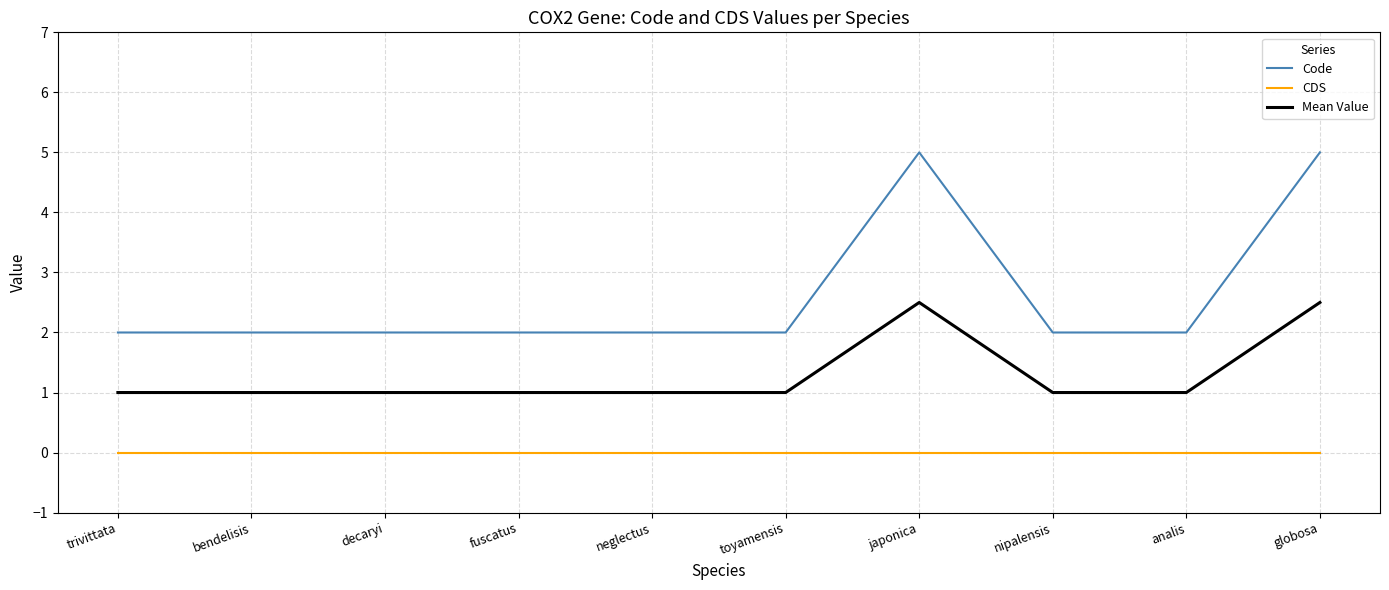

What is the difference between the maximum and minimum values in the Code series?

3.0